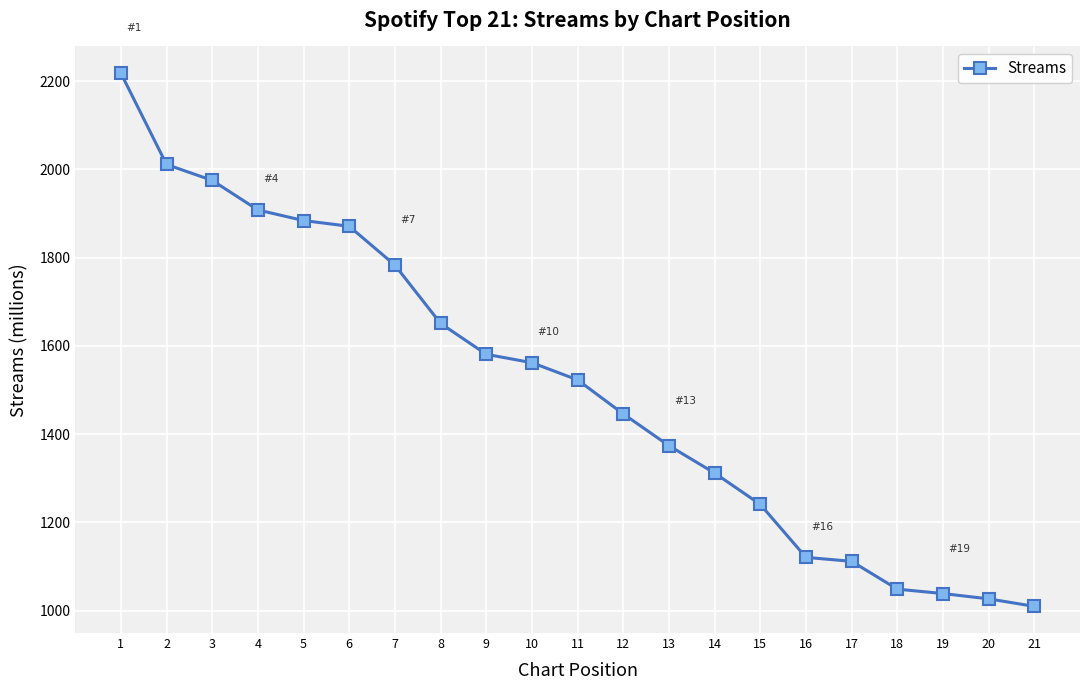

What is the value of the 21st point from the left?

1010